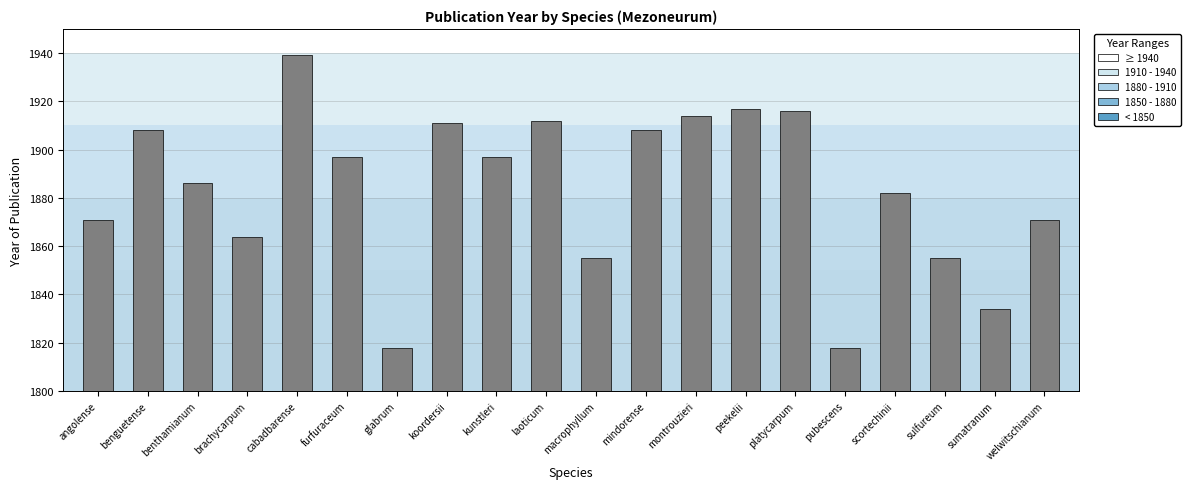

What is the minimum value shown in the chart?

1818